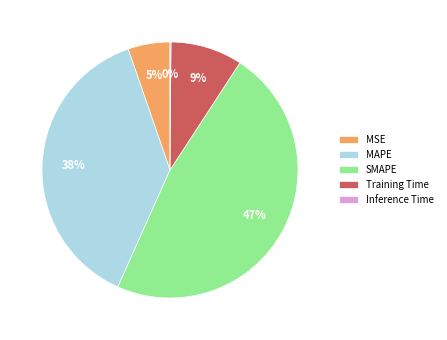

Is the sum of Training Time and SMAPE greater than half?

Yes